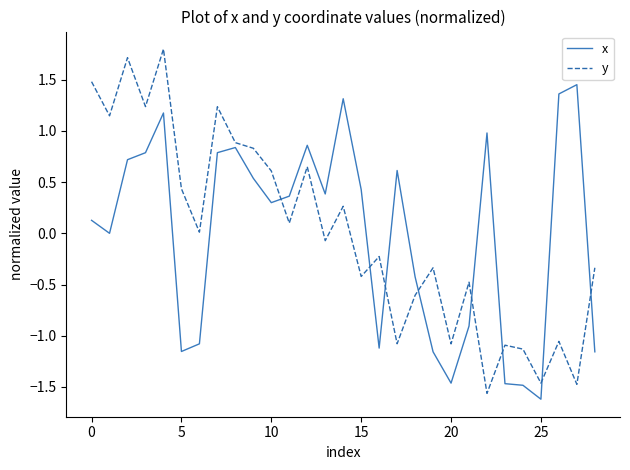

What is the minimum value shown in the chart?

-1.6